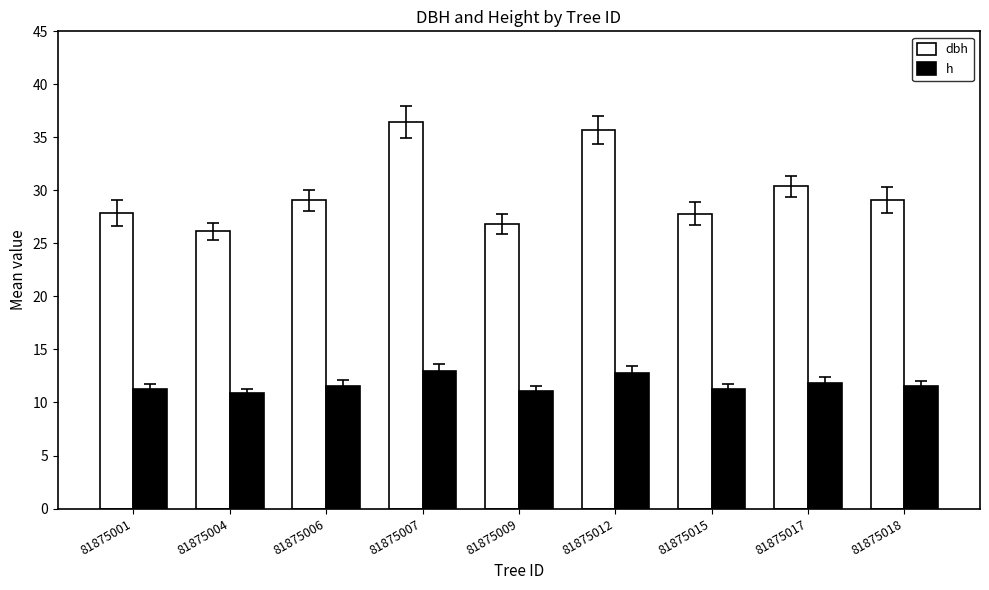

What is the smallest value displayed?

10.9